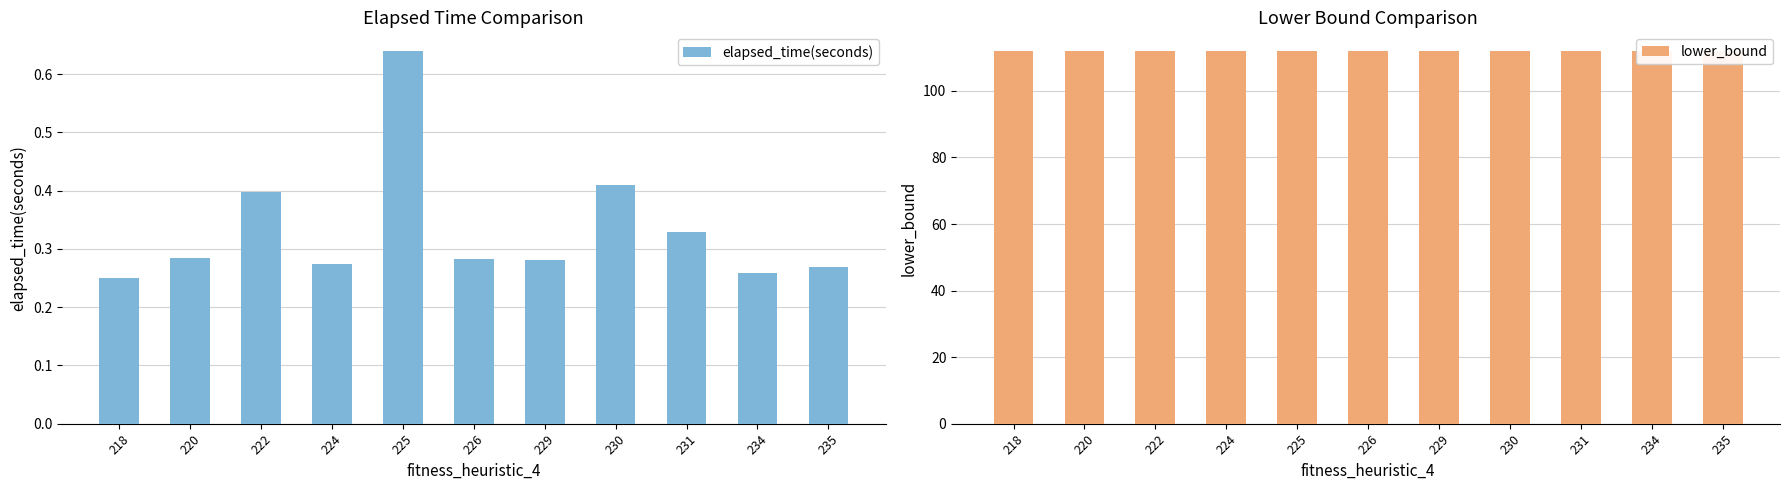

Reading left to right, extract all data points from this chart.

elapsed_time(seconds): 218=0.2	220=0.3	222=0.4	224=0.3	225=0.6	226=0.3	229=0.3	230=0.4	231=0.3	234=0.3	235=0.3
lower_bound: 218=112.0	220=112.0	222=112.0	224=112.0	225=112.0	226=112.0	229=112.0	230=112.0	231=112.0	234=112.0	235=112.0